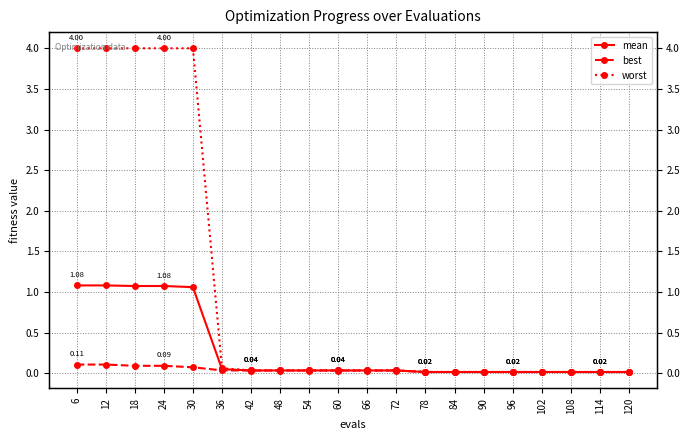

True or false: worst has more than 0 interior local peaks.

False